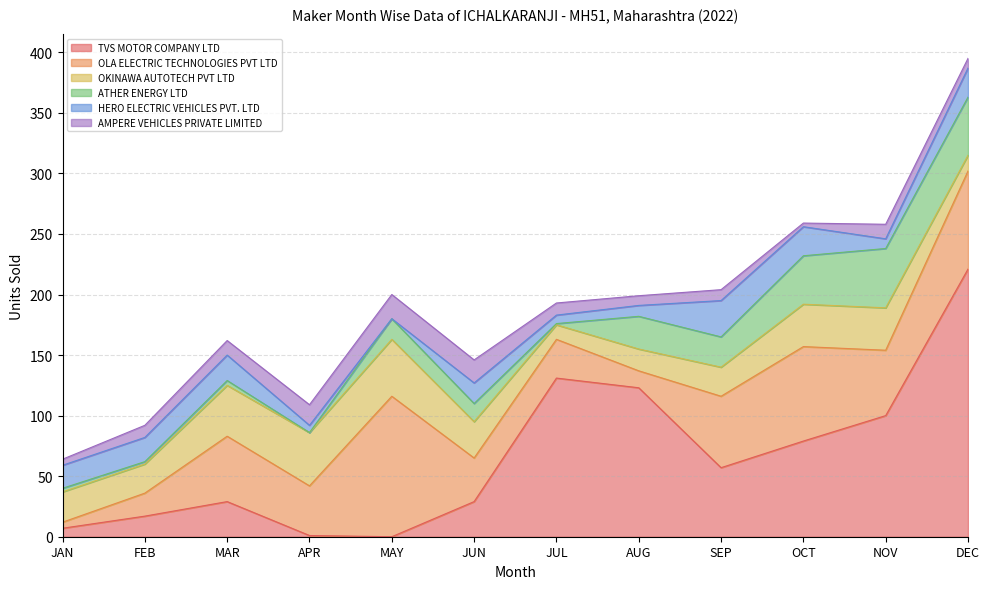

What is the maximum value for HERO ELECTRIC VEHICLES PVT. LTD?

30